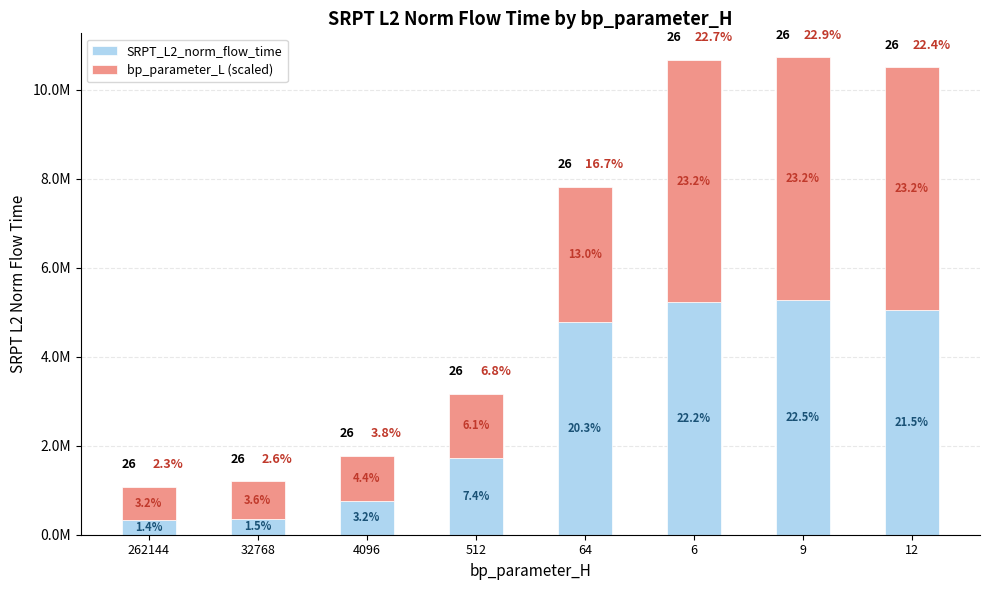

Is it true that bp_parameter_L (scaled) equals 7916182.7 at 6?

False